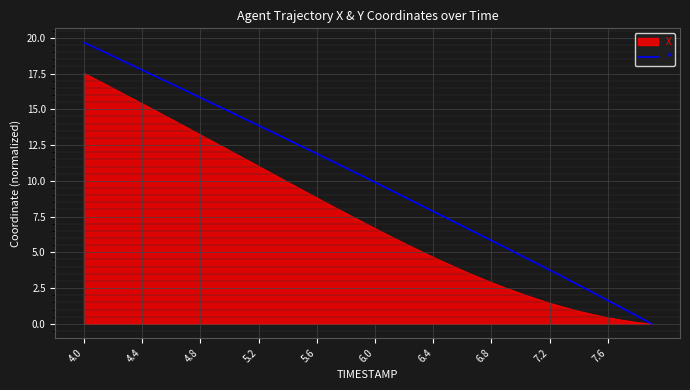

What is the difference between the second highest and minimum values?

19.2